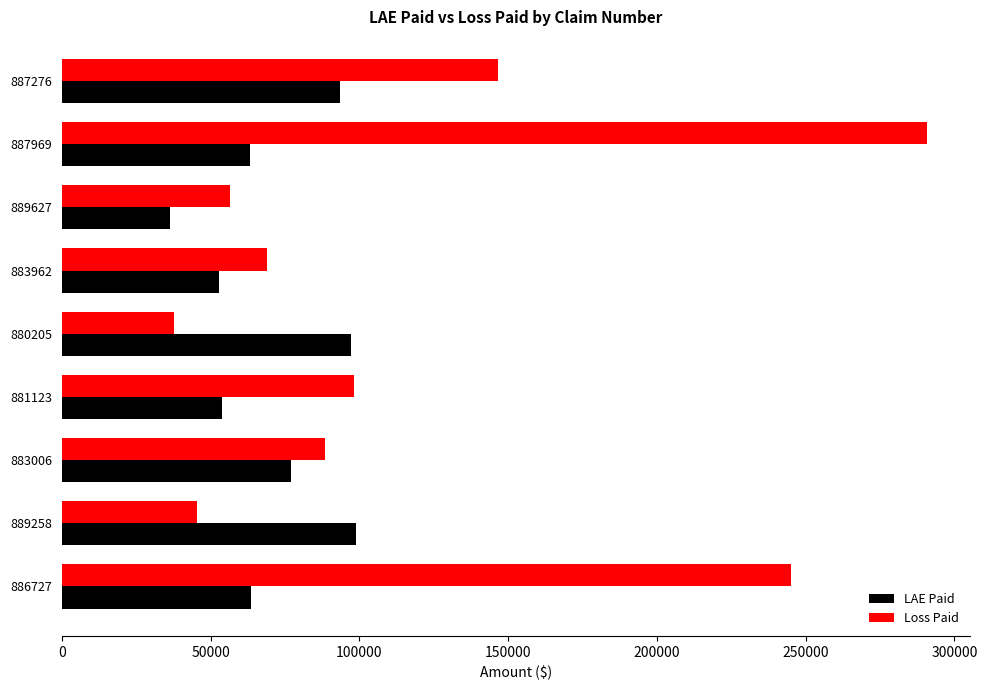

Rank the series by their average value, from lowest to highest.

LAE Paid, Loss Paid